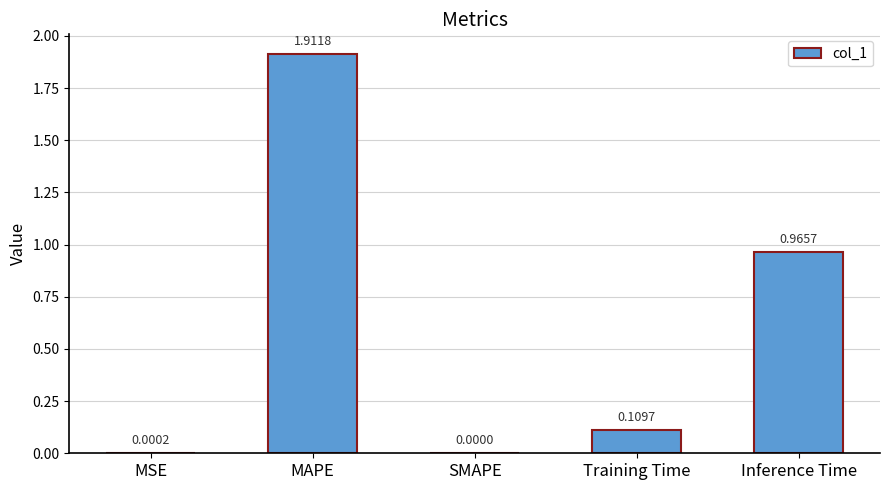

The chart shows a value of 0.9 at SMAPE. True or false?

False